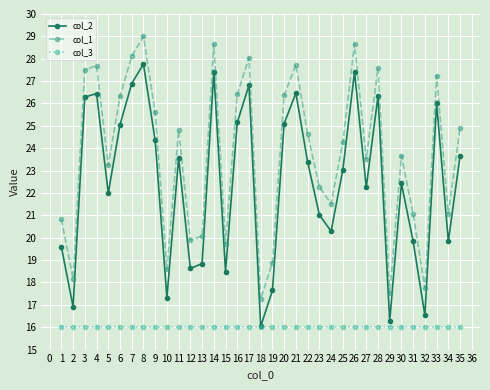

True or false: col_3 and col_1 intersect in this chart.

False